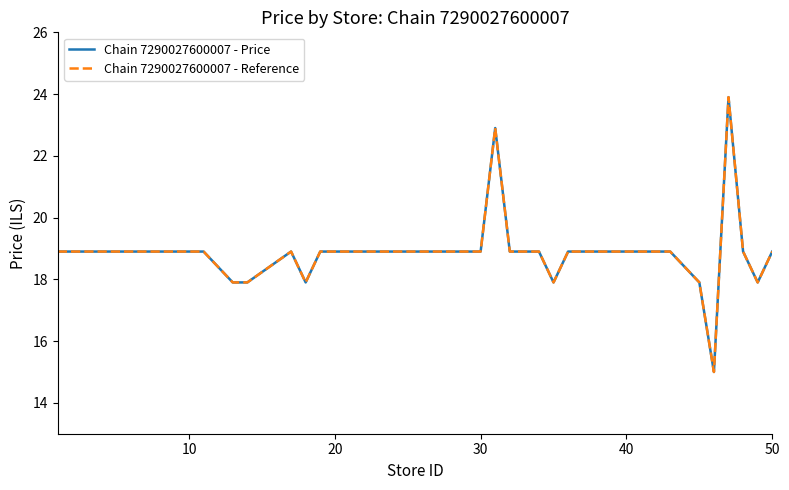

True or false: Chain 7290027600007 - Reference and Chain 7290027600007 - Price intersect in this chart.

False